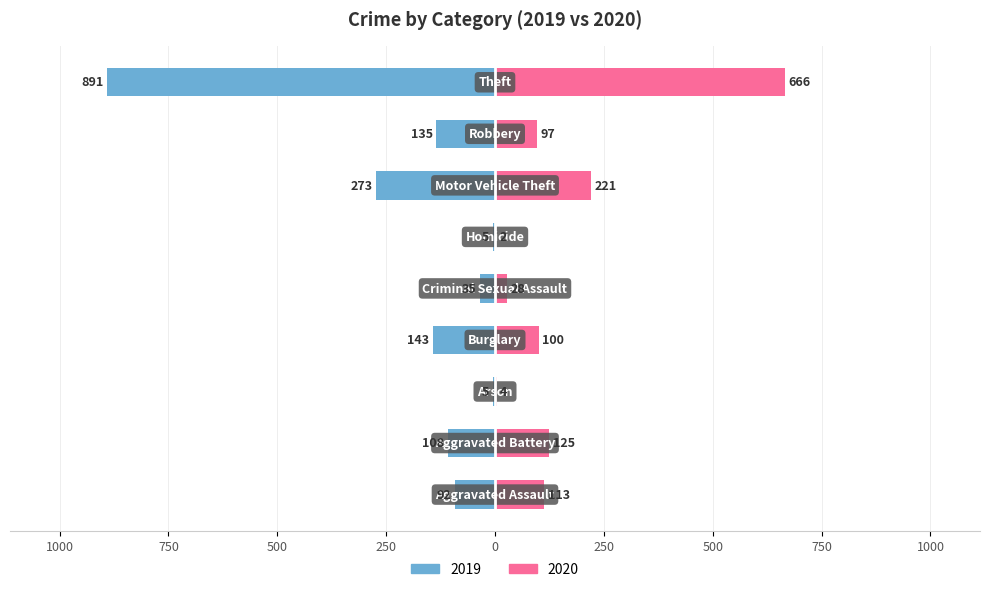

What are all the series names shown in the legend?

2019, 2020